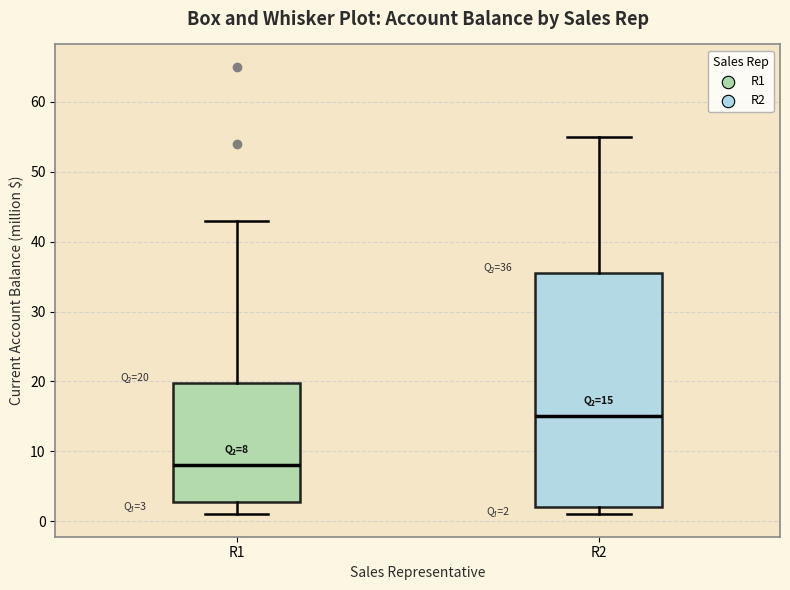

Which box has the lowest median line?

R1